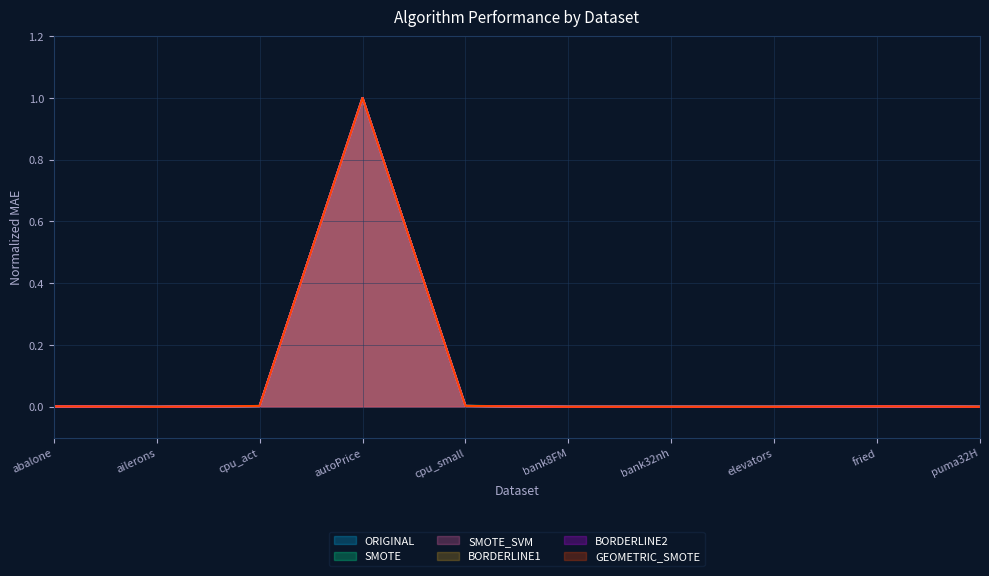

How many interior local valleys does the BORDERLINE1 series have?

3